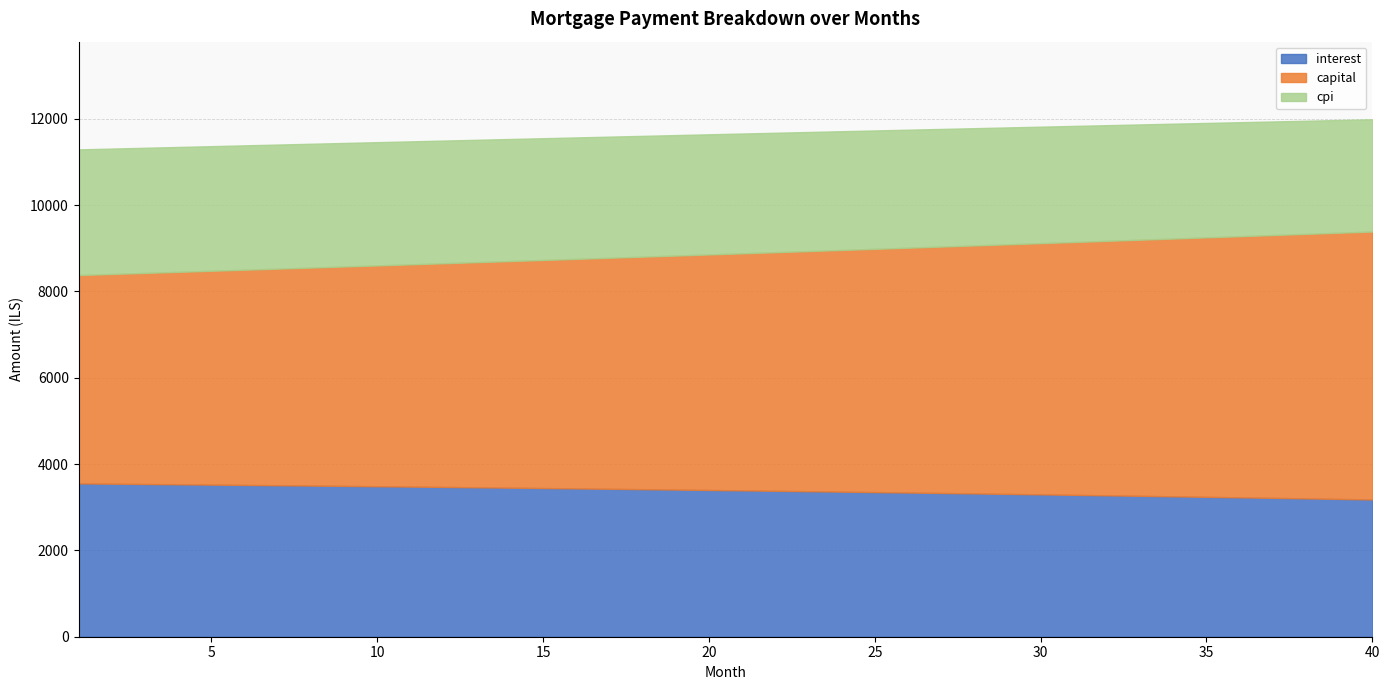

How many values in the cpi series exceed 2783?

20